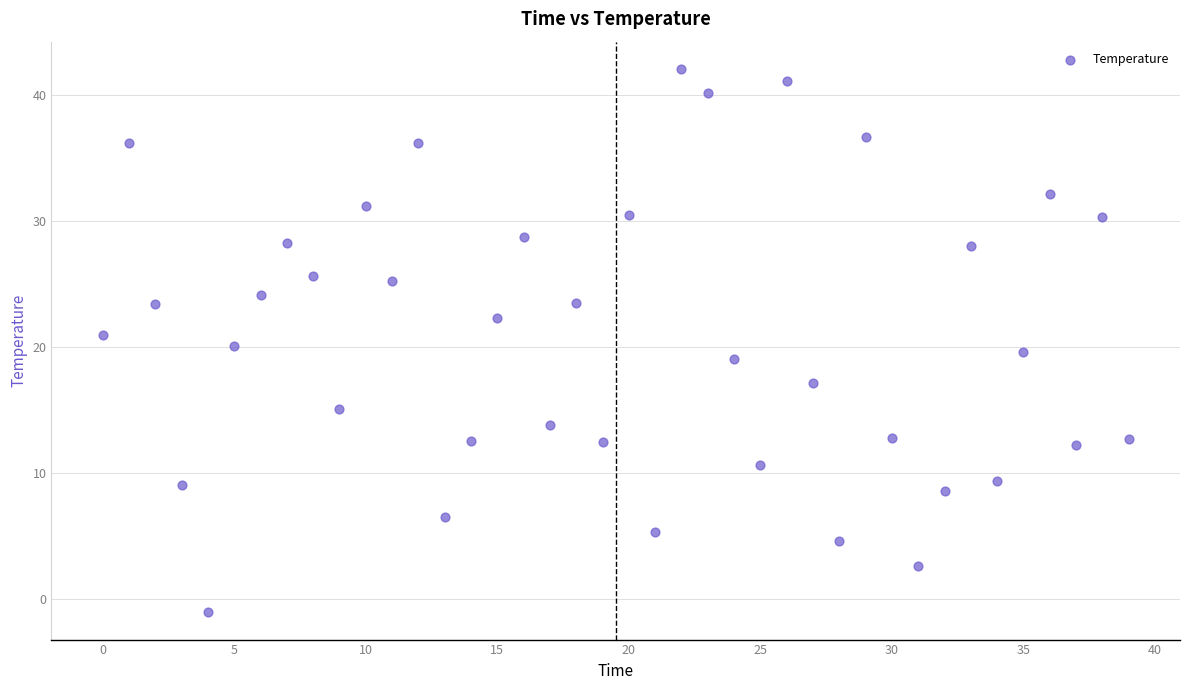

What is the range of Y values (max minus min)?

43.2